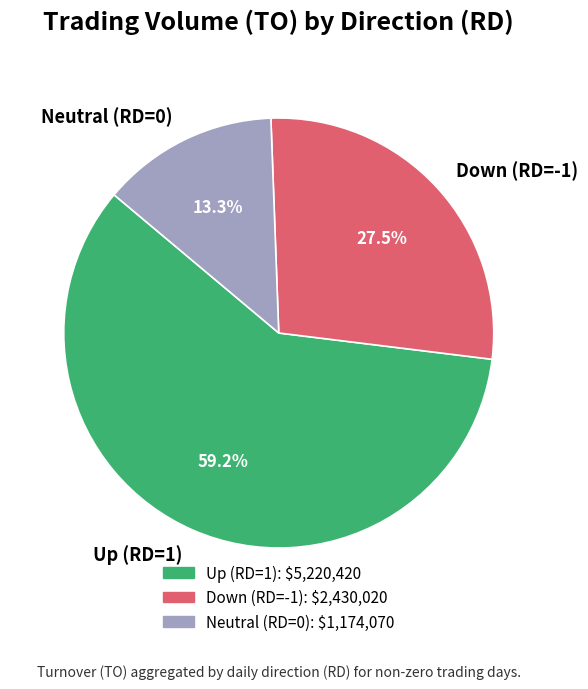

To the nearest percent, what is the difference between the largest and smallest slice percentages?

46%